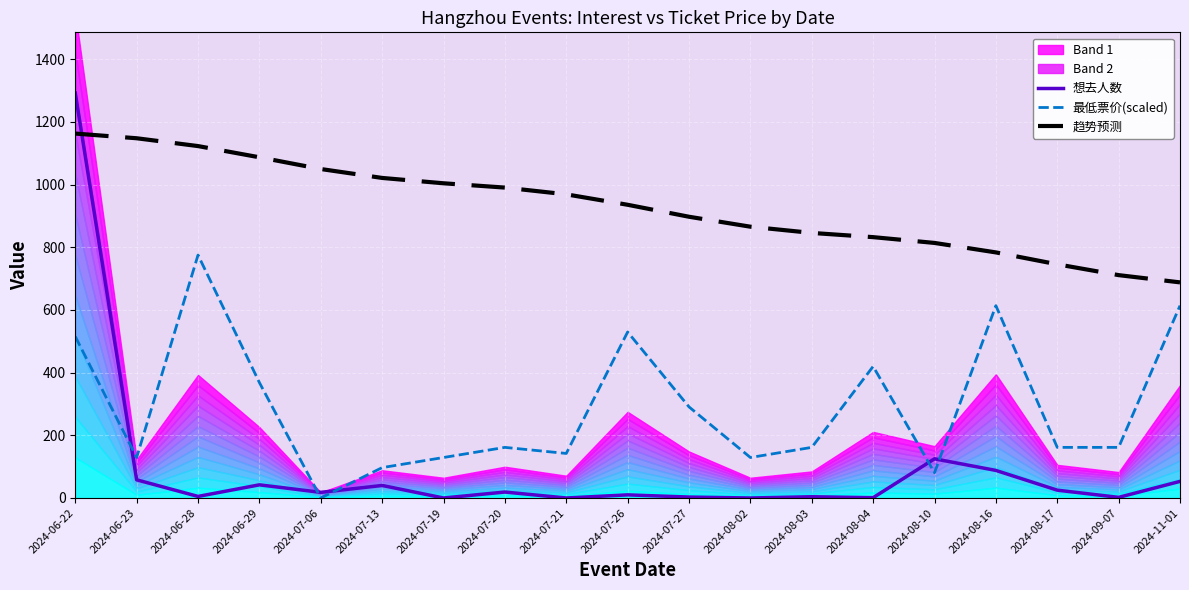

Reading right to left, list all the values displayed in this chart.

想去人数: 53.0	2.0	25.0	88.0	125.0	1.0	4.0	0.0	3.0	10.0	0.0	19.0	0.0	40.0	18.0	42.0	5.0	58.0	1292.0
最低票价(scaled): 613.7	161.5	161.5	613.7	80.8	419.9	161.5	129.2	290.7	529.7	142.1	161.5	129.2	96.9	0.0	368.2	775.2	129.2	515.2
趋势预测: 688.0	711.1	745.6	783.6	813.8	832.3	845.8	865.6	897.4	935.6	968.9	990.4	1004.1	1021.2	1049.7	1087.1	1122.9	1147.8	1162.8